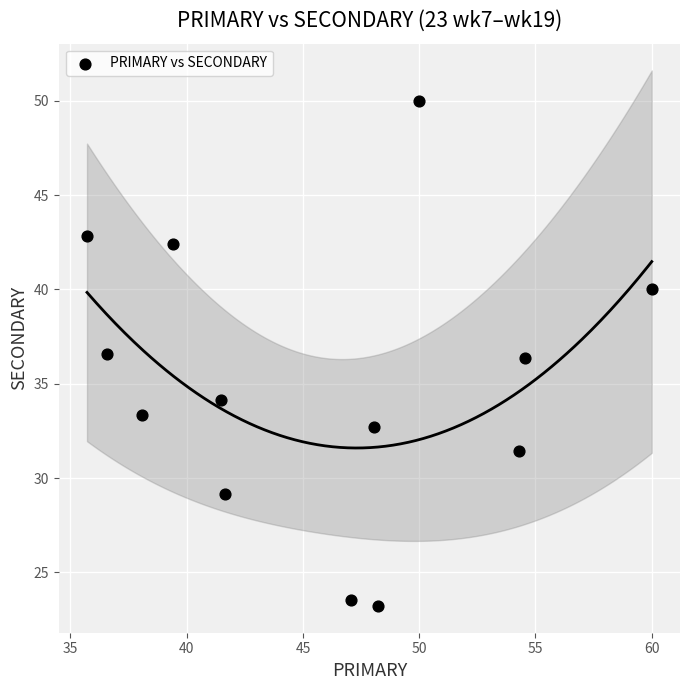

What is the range of X values (max minus min)?

24.3